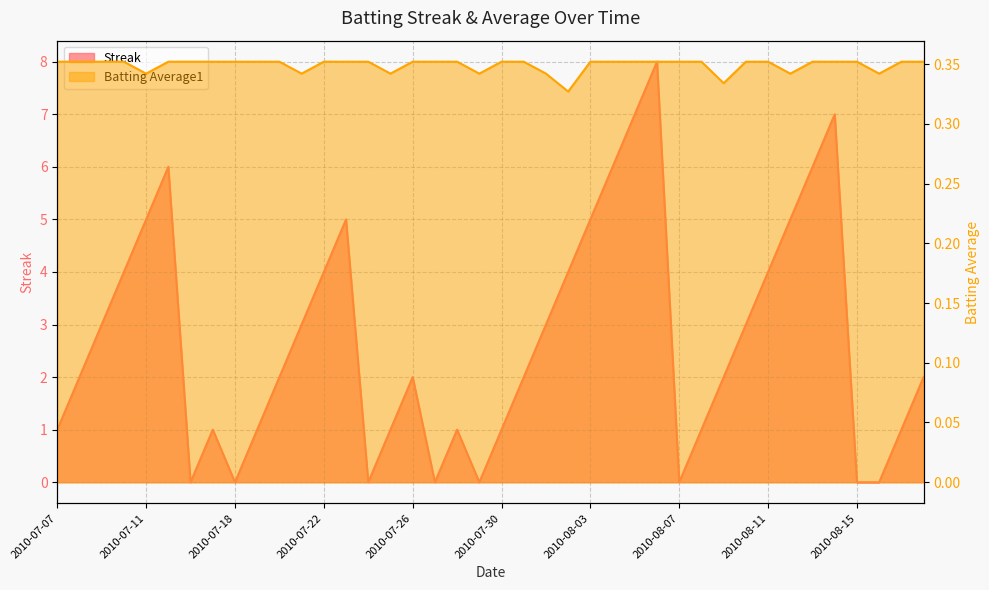

True or false: Batting Average1 and Streak intersect in this chart.

True